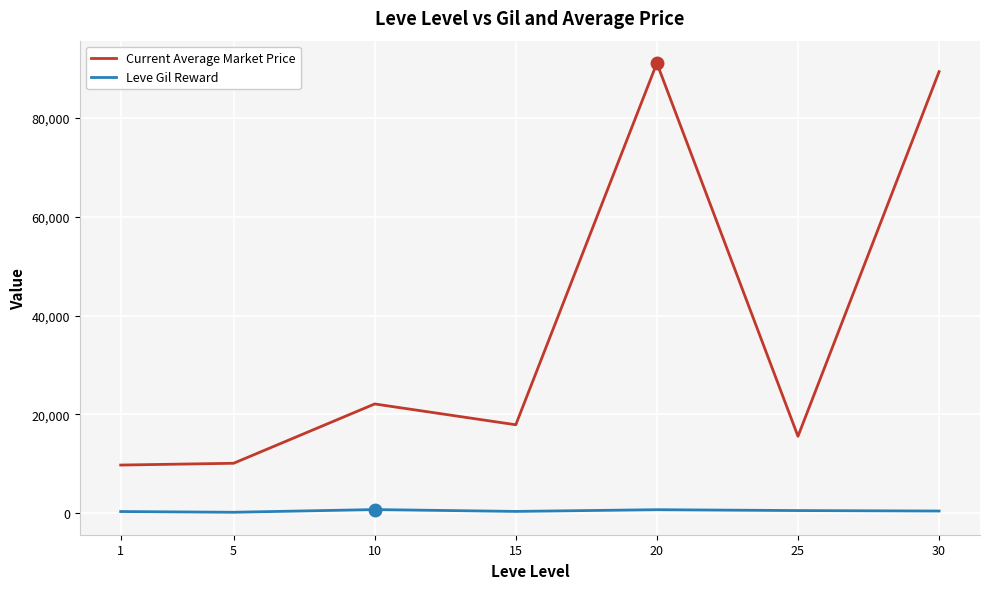

What is the difference between the Leve Gil Reward values at 25 and 1?

195.2